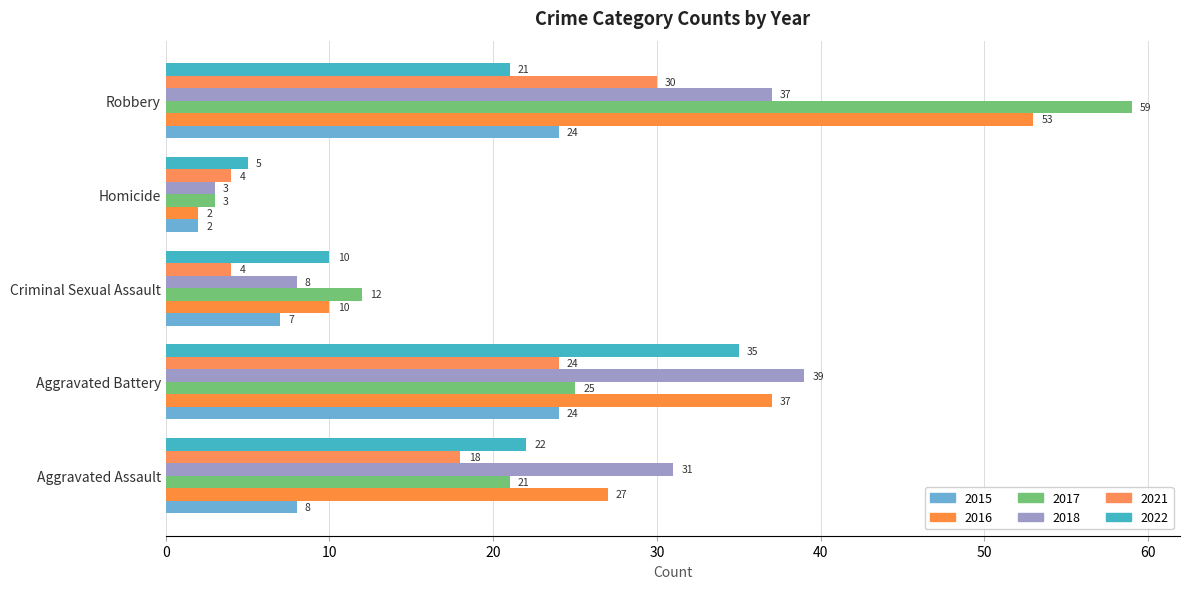

Between Aggravated Assault and Homicide, which series saw the biggest shift?

2018